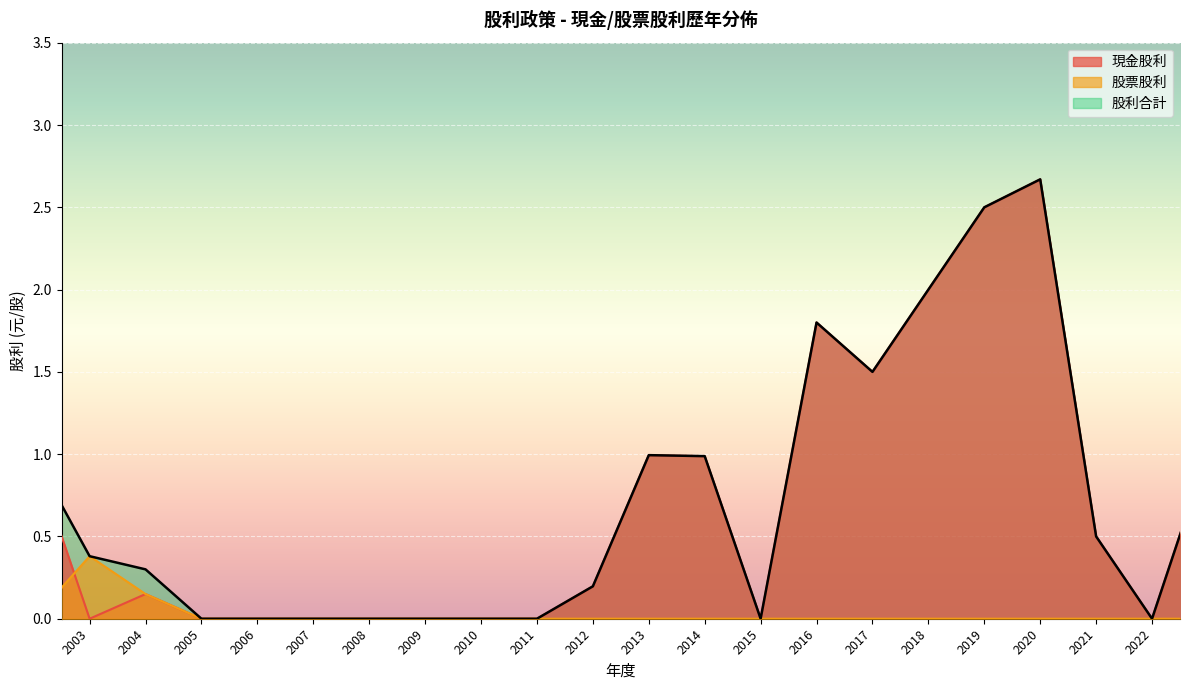

Between 2015 and 2002, which series saw the biggest shift?

現金股利